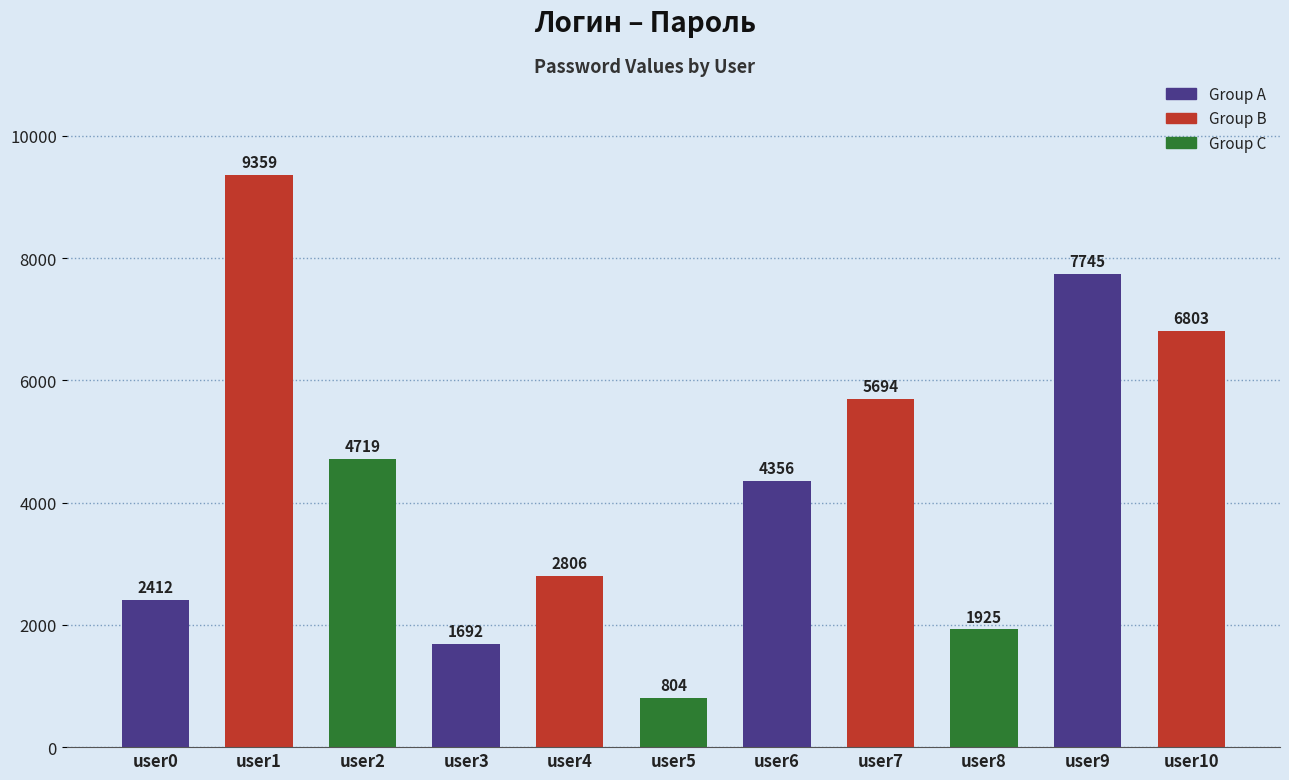

What is the difference between the second highest and minimum values?

6941